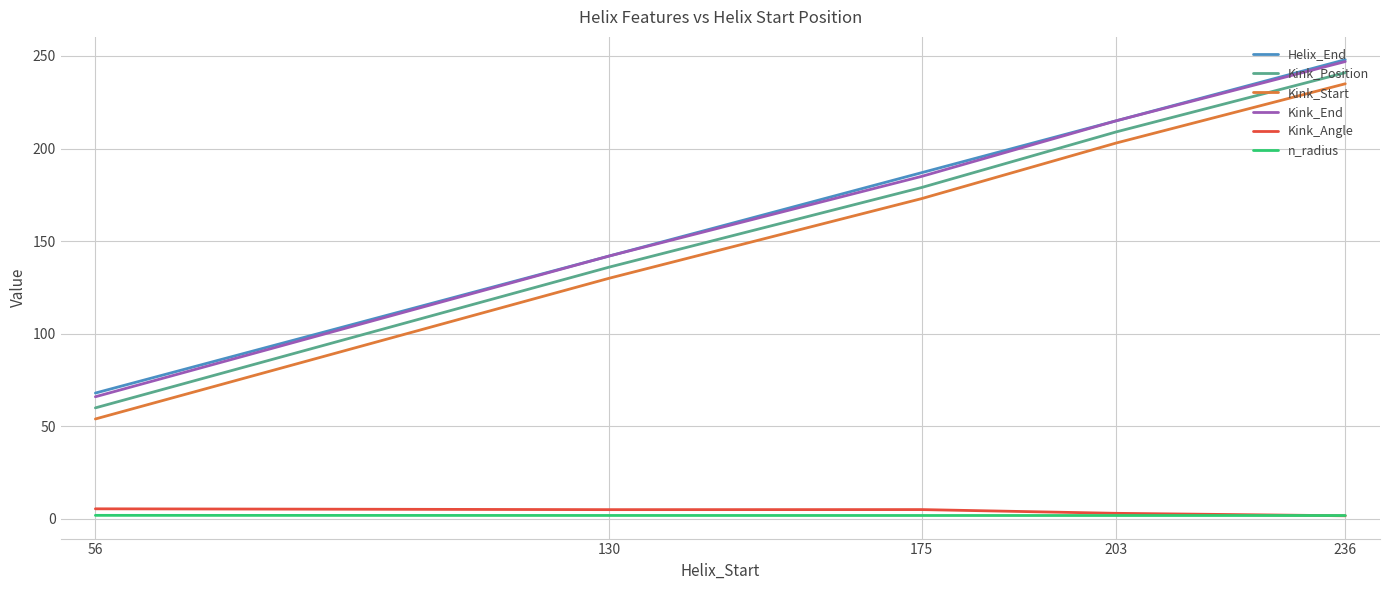

At which label is Kink_End closest to 156?

130